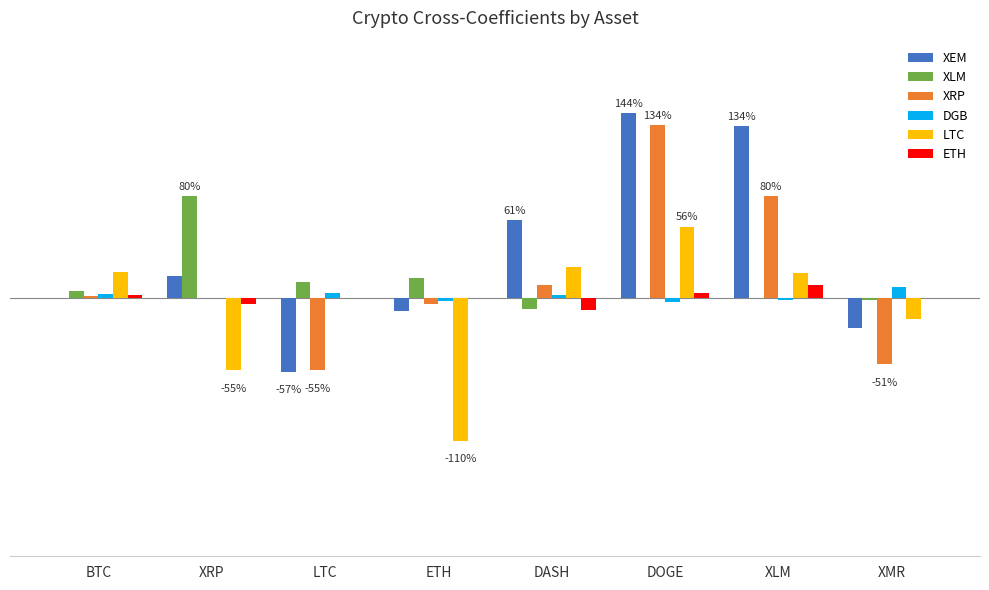

At which label is ETH closest to 0?

LTC